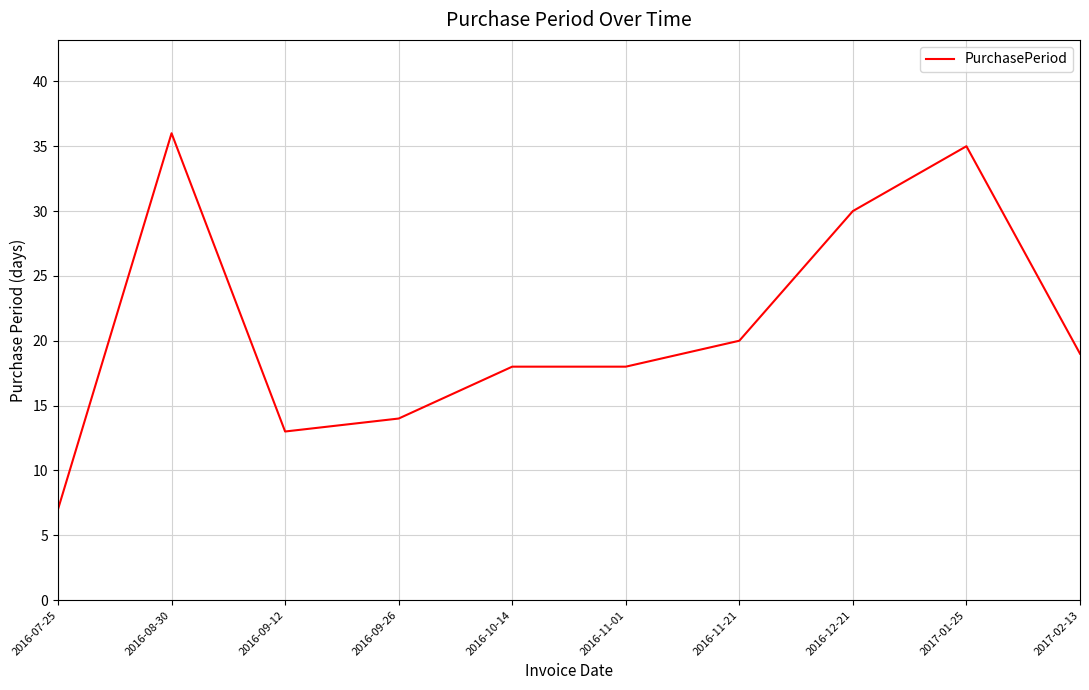

Reading left to right, transcribe all the data shown in this chart.

2016-07-25=7	2016-08-30=36	2016-09-12=13	2016-09-26=14	2016-10-14=18	2016-11-01=18	2016-11-21=20	2016-12-21=30	2017-01-25=35	2017-02-13=19